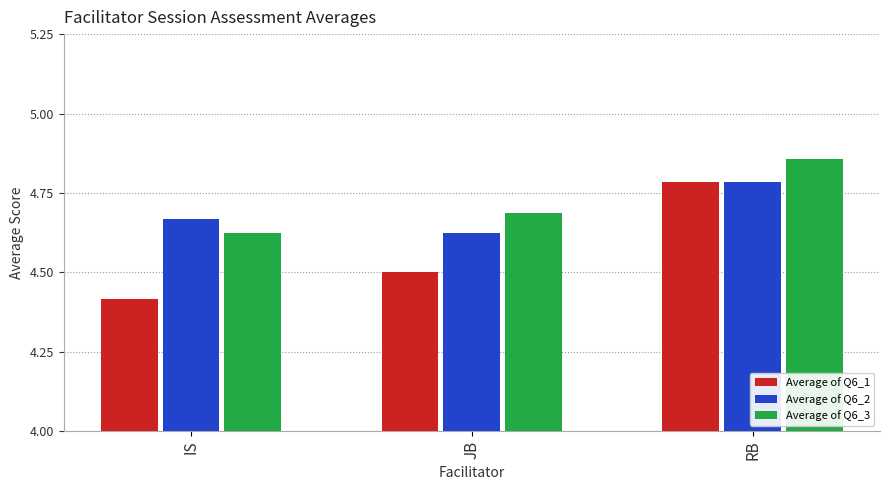

Where is Average of Q6_1 nearest to the value 4?

IS